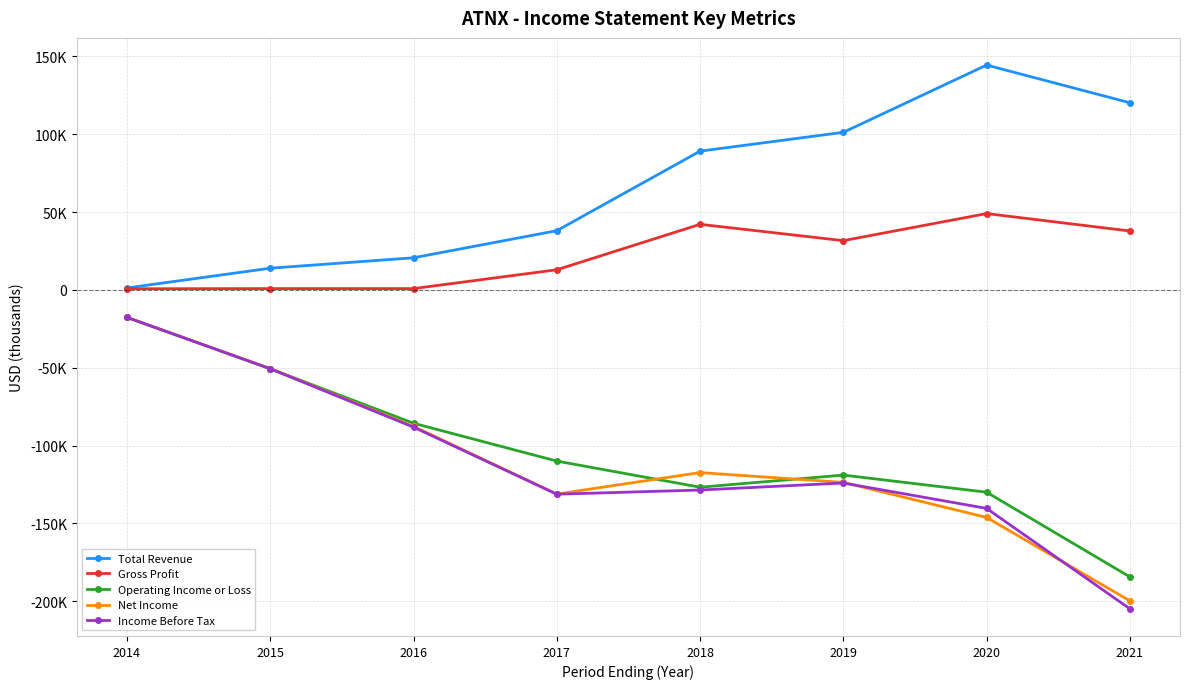

List the series in order of their peak value, lowest first.

Operating Income or Loss, Net Income, Income Before Tax, Gross Profit, Total Revenue